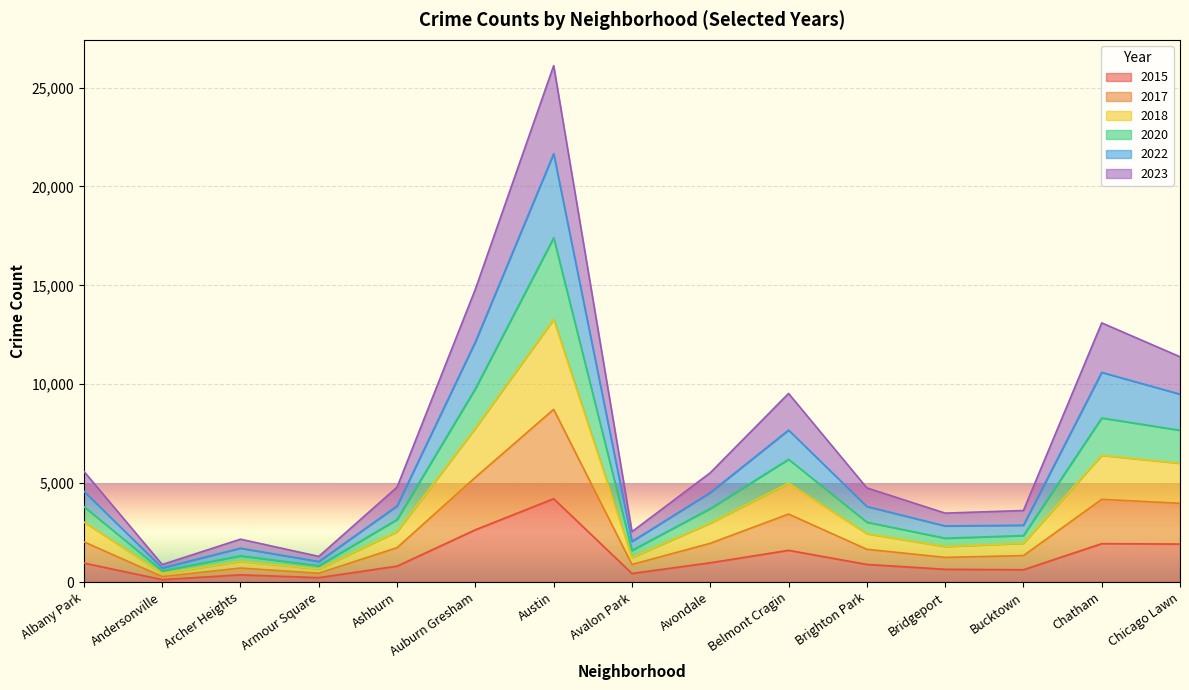

True or false: 2020 and 2017 intersect in this chart.

False